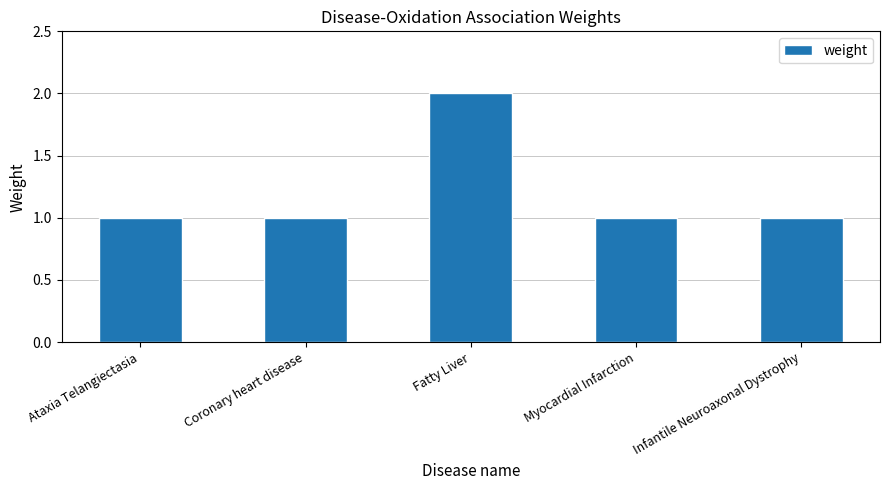

Read the value at Fatty Liver.

2